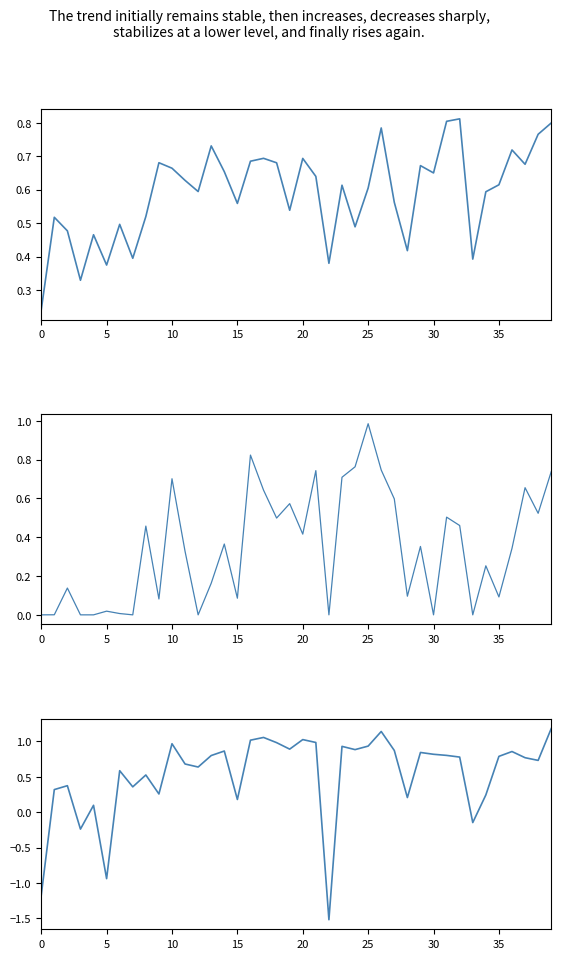

At which label does metric_SacreBLEU_chrf reach its peak?

32